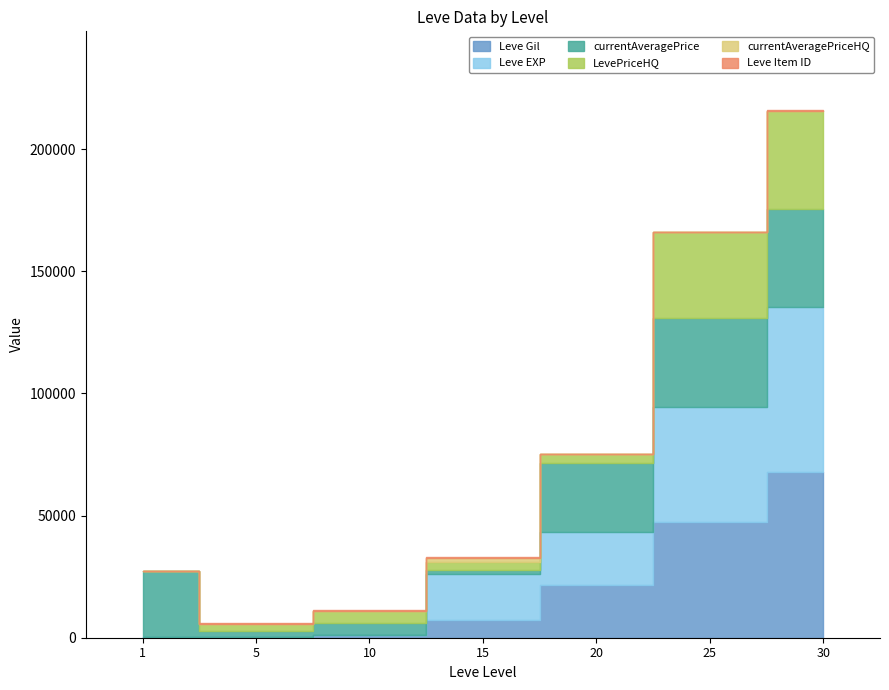

How many interior local peaks does the LevePriceHQ series have?

1